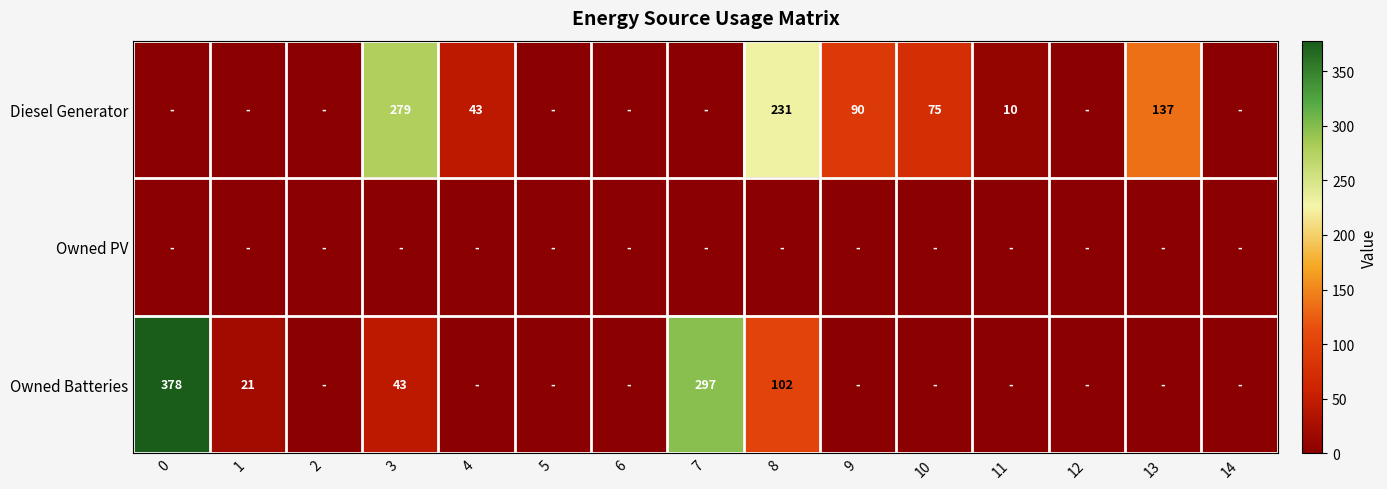

The value of Diesel Generator at 4 is 43. True or false?

True